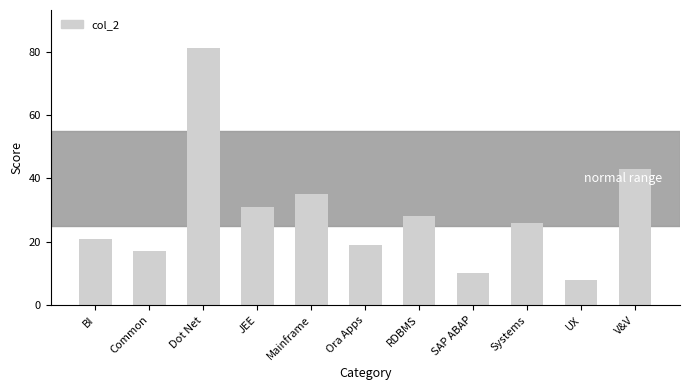

What is the difference between the values at V&V and Systems?

17